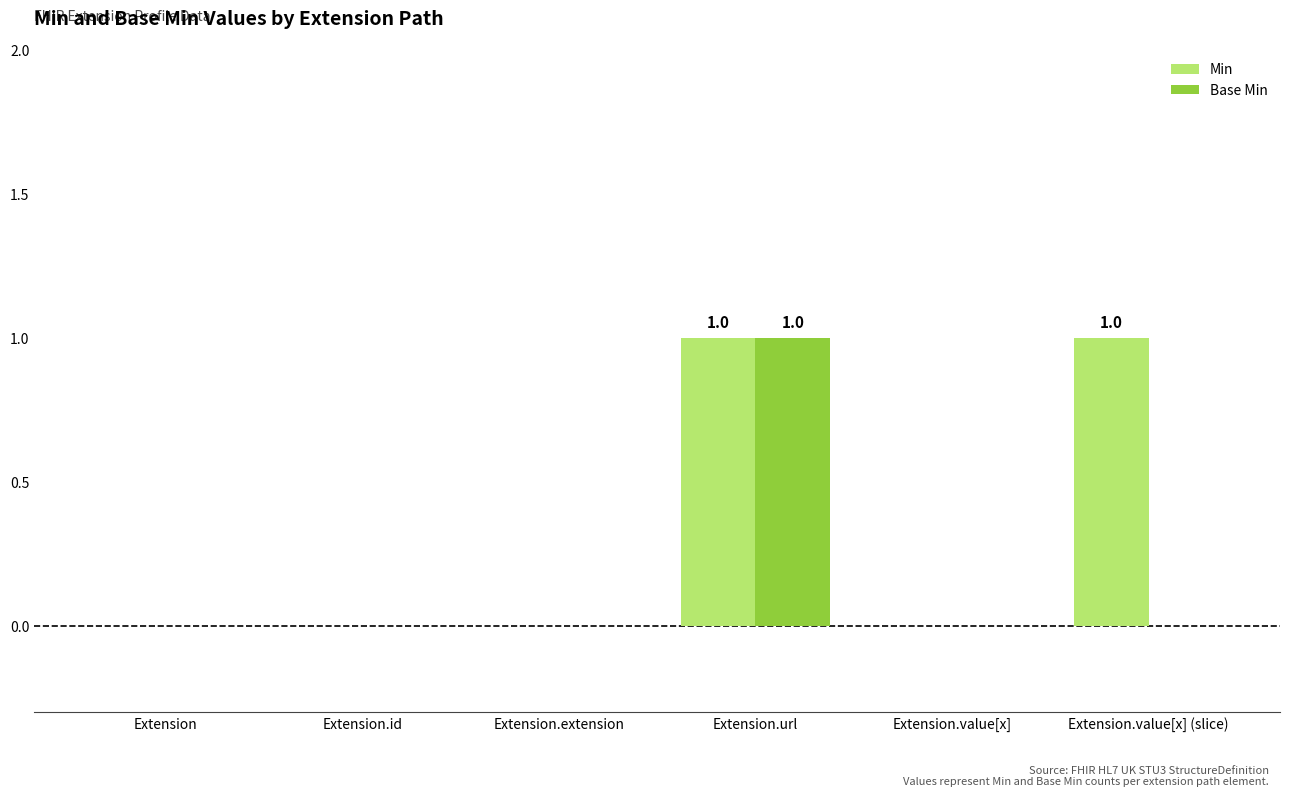

The value of Base Min at Extension.value[x] (slice) is 0. True or false?

True